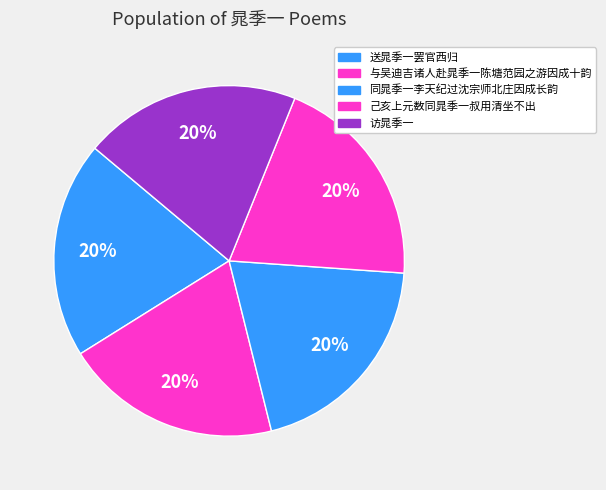

What portion of the pie excludes 访晁季一?

80.0%